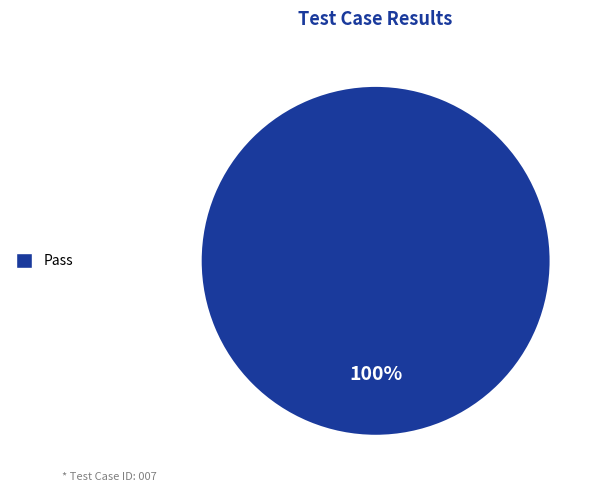

Is there a majority slice in this chart?

Yes